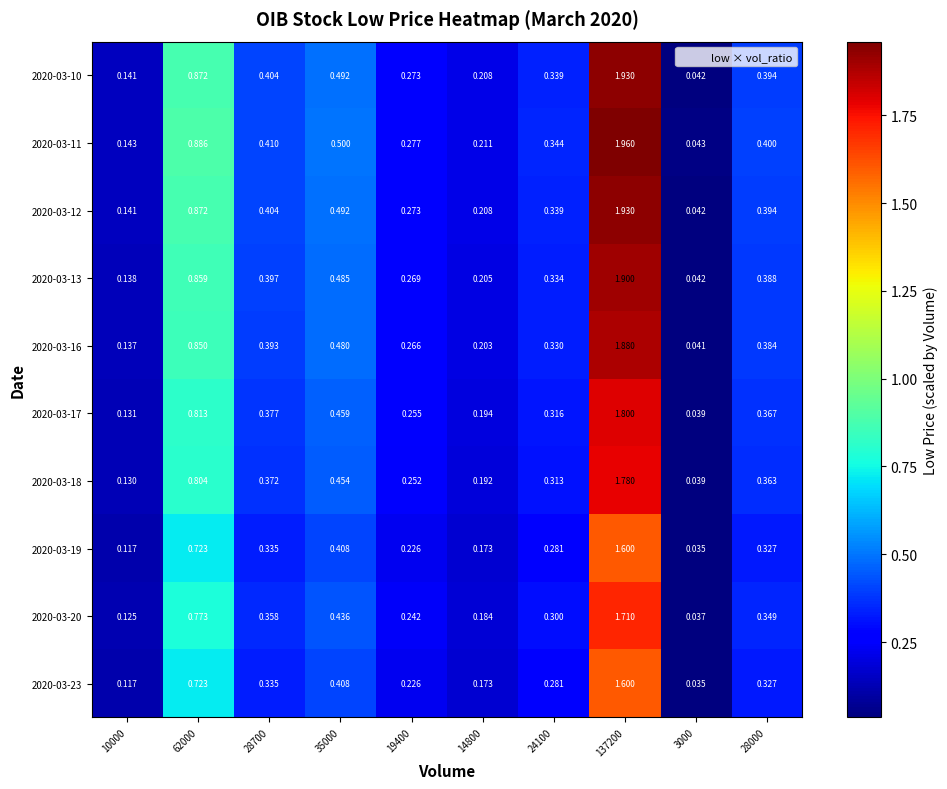

Count the number of categories in the chart.

10